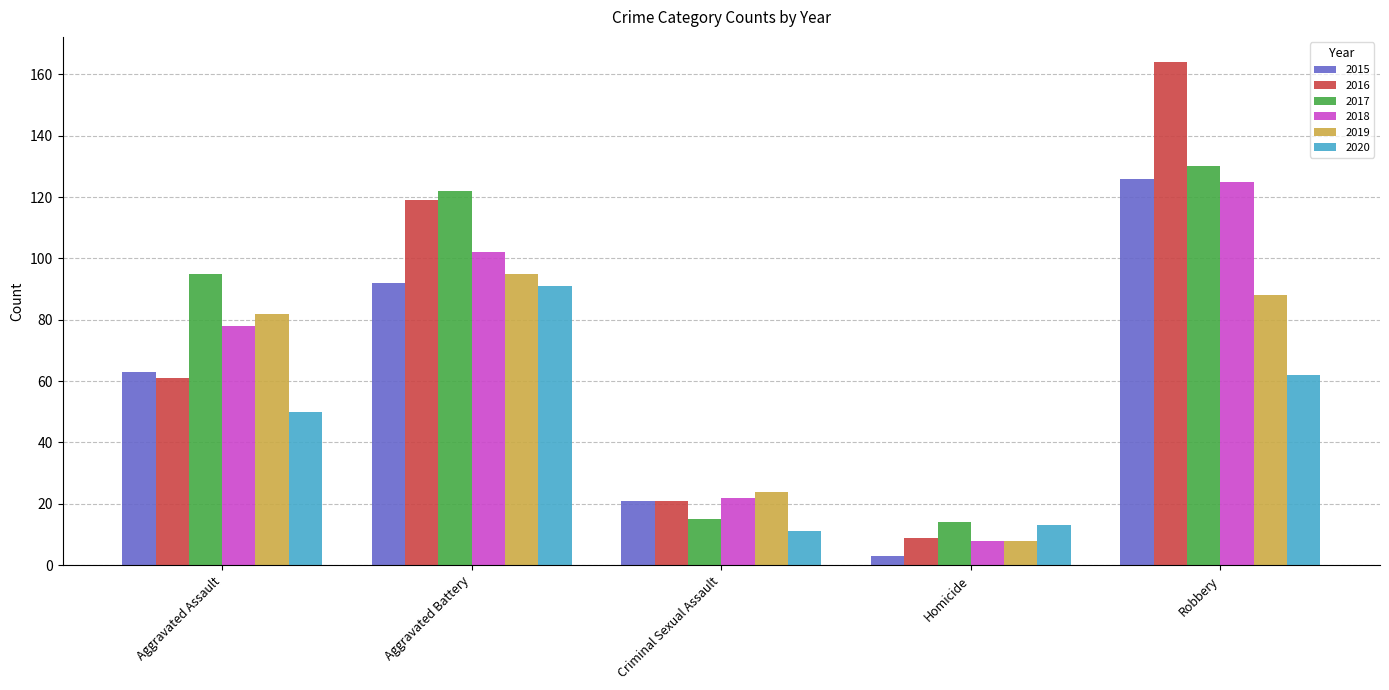

What is the total value across all series at Criminal Sexual Assault?

114